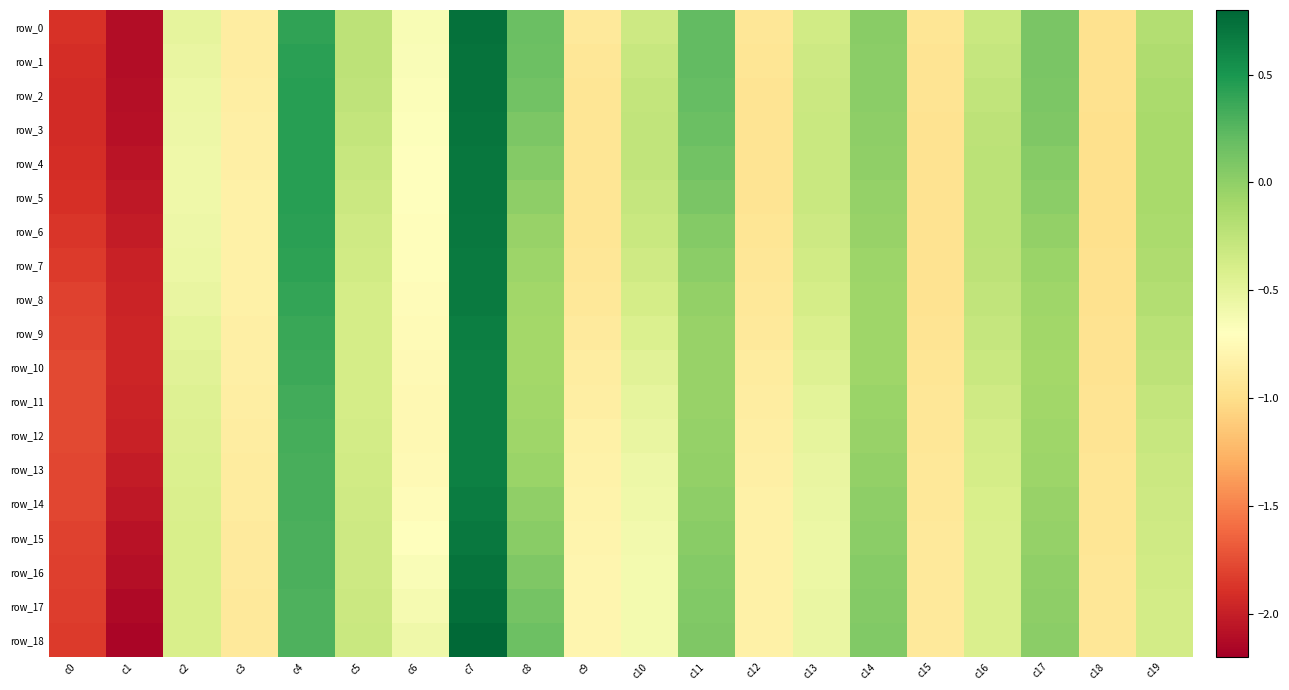

Reading left to right, what are all the values shown in this chart?

row_0: c0=-1.9	c1=-2.1	c2=-0.5	c3=-0.9	c4=0.4	c5=-0.2	c6=-0.7	c7=0.7	c8=0.2	c9=-0.9	c10=-0.3	c11=0.2	c12=-0.9	c13=-0.4	c14=0.0	c15=-0.9	c16=-0.3	c17=0.1	c18=-1.0	c19=-0.2
row_1: c0=-1.9	c1=-2.1	c2=-0.5	c3=-0.9	c4=0.4	c5=-0.2	c6=-0.7	c7=0.7	c8=0.2	c9=-0.9	c10=-0.3	c11=0.2	c12=-0.9	c13=-0.3	c14=0.0	c15=-0.9	c16=-0.3	c17=0.1	c18=-1.0	c19=-0.2
row_2: c0=-1.9	c1=-2.1	c2=-0.6	c3=-0.9	c4=0.4	c5=-0.2	c6=-0.7	c7=0.7	c8=0.1	c9=-0.9	c10=-0.3	c11=0.2	c12=-0.9	c13=-0.3	c14=0.0	c15=-1.0	c16=-0.3	c17=0.1	c18=-1.0	c19=-0.1
row_3: c0=-1.9	c1=-2.1	c2=-0.6	c3=-0.9	c4=0.4	c5=-0.3	c6=-0.7	c7=0.7	c8=0.1	c9=-0.9	c10=-0.3	c11=0.2	c12=-0.9	c13=-0.3	c14=0.0	c15=-1.0	c16=-0.2	c17=0.1	c18=-1.0	c19=-0.1
row_4: c0=-1.9	c1=-2.1	c2=-0.6	c3=-0.8	c4=0.4	c5=-0.3	c6=-0.7	c7=0.7	c8=0.1	c9=-0.9	c10=-0.3	c11=0.1	c12=-0.9	c13=-0.3	c14=-0.0	c15=-1.0	c16=-0.2	c17=0.0	c18=-1.0	c19=-0.1
row_5: c0=-1.9	c1=-2.0	c2=-0.6	c3=-0.8	c4=0.4	c5=-0.3	c6=-0.7	c7=0.7	c8=0.0	c9=-0.9	c10=-0.3	c11=0.1	c12=-0.9	c13=-0.3	c14=-0.0	c15=-1.0	c16=-0.2	c17=0.0	c18=-1.0	c19=-0.1
row_6: c0=-1.9	c1=-2.0	c2=-0.6	c3=-0.8	c4=0.4	c5=-0.3	c6=-0.7	c7=0.7	c8=-0.0	c9=-0.9	c10=-0.3	c11=0.1	c12=-0.9	c13=-0.3	c14=-0.0	c15=-1.0	c16=-0.2	c17=-0.0	c18=-1.0	c19=-0.1
row_7: c0=-1.8	c1=-2.0	c2=-0.6	c3=-0.8	c4=0.4	c5=-0.4	c6=-0.7	c7=0.7	c8=-0.1	c9=-0.9	c10=-0.3	c11=0.0	c12=-0.9	c13=-0.3	c14=-0.1	c15=-1.0	c16=-0.2	c17=-0.1	c18=-1.0	c19=-0.2
row_8: c0=-1.8	c1=-2.0	c2=-0.5	c3=-0.8	c4=0.4	c5=-0.4	c6=-0.7	c7=0.7	c8=-0.1	c9=-0.9	c10=-0.4	c11=-0.0	c12=-0.9	c13=-0.4	c14=-0.1	c15=-1.0	c16=-0.3	c17=-0.1	c18=-1.0	c19=-0.2
row_9: c0=-1.8	c1=-2.0	c2=-0.5	c3=-0.8	c4=0.4	c5=-0.4	c6=-0.7	c7=0.7	c8=-0.1	c9=-0.9	c10=-0.4	c11=-0.0	c12=-0.9	c13=-0.4	c14=-0.1	c15=-1.0	c16=-0.3	c17=-0.1	c18=-1.0	c19=-0.2
row_10: c0=-1.8	c1=-2.0	c2=-0.5	c3=-0.9	c4=0.4	c5=-0.4	c6=-0.8	c7=0.6	c8=-0.1	c9=-0.9	c10=-0.5	c11=-0.0	c12=-0.9	c13=-0.4	c14=-0.1	c15=-0.9	c16=-0.3	c17=-0.1	c18=-1.0	c19=-0.2
row_11: c0=-1.8	c1=-2.0	c2=-0.5	c3=-0.9	c4=0.3	c5=-0.4	c6=-0.8	c7=0.6	c8=-0.1	c9=-0.9	c10=-0.5	c11=-0.0	c12=-0.9	c13=-0.5	c14=-0.1	c15=-0.9	c16=-0.3	c17=-0.1	c18=-1.0	c19=-0.3
row_12: c0=-1.8	c1=-2.0	c2=-0.4	c3=-0.9	c4=0.3	c5=-0.4	c6=-0.8	c7=0.6	c8=-0.1	c9=-0.8	c10=-0.5	c11=-0.0	c12=-0.9	c13=-0.5	c14=-0.0	c15=-0.9	c16=-0.4	c17=-0.1	c18=-1.0	c19=-0.3
row_13: c0=-1.8	c1=-2.0	c2=-0.4	c3=-0.9	c4=0.3	c5=-0.4	c6=-0.8	c7=0.6	c8=-0.0	c9=-0.8	c10=-0.6	c11=-0.0	c12=-0.8	c13=-0.5	c14=-0.0	c15=-0.9	c16=-0.4	c17=-0.1	c18=-0.9	c19=-0.3
row_14: c0=-1.8	c1=-2.0	c2=-0.4	c3=-0.9	c4=0.3	c5=-0.3	c6=-0.7	c7=0.7	c8=-0.0	c9=-0.8	c10=-0.6	c11=0.0	c12=-0.8	c13=-0.5	c14=0.0	c15=-0.9	c16=-0.4	c17=-0.0	c18=-0.9	c19=-0.3
row_15: c0=-1.8	c1=-2.1	c2=-0.4	c3=-0.9	c4=0.3	c5=-0.3	c6=-0.7	c7=0.7	c8=0.0	c9=-0.8	c10=-0.6	c11=0.0	c12=-0.8	c13=-0.6	c14=0.0	c15=-0.9	c16=-0.4	c17=-0.0	c18=-0.9	c19=-0.3
row_16: c0=-1.8	c1=-2.1	c2=-0.4	c3=-0.9	c4=0.3	c5=-0.3	c6=-0.7	c7=0.7	c8=0.1	c9=-0.8	c10=-0.6	c11=0.1	c12=-0.8	c13=-0.6	c14=0.0	c15=-0.9	c16=-0.4	c17=-0.0	c18=-0.9	c19=-0.4
row_17: c0=-1.8	c1=-2.1	c2=-0.4	c3=-0.9	c4=0.3	c5=-0.3	c6=-0.6	c7=0.8	c8=0.1	c9=-0.8	c10=-0.6	c11=0.1	c12=-0.8	c13=-0.5	c14=0.1	c15=-0.9	c16=-0.4	c17=0.0	c18=-0.9	c19=-0.4
row_18: c0=-1.8	c1=-2.2	c2=-0.4	c3=-0.9	c4=0.3	c5=-0.3	c6=-0.6	c7=0.8	c8=0.2	c9=-0.8	c10=-0.6	c11=0.1	c12=-0.8	c13=-0.5	c14=0.1	c15=-0.9	c16=-0.4	c17=0.0	c18=-0.9	c19=-0.4